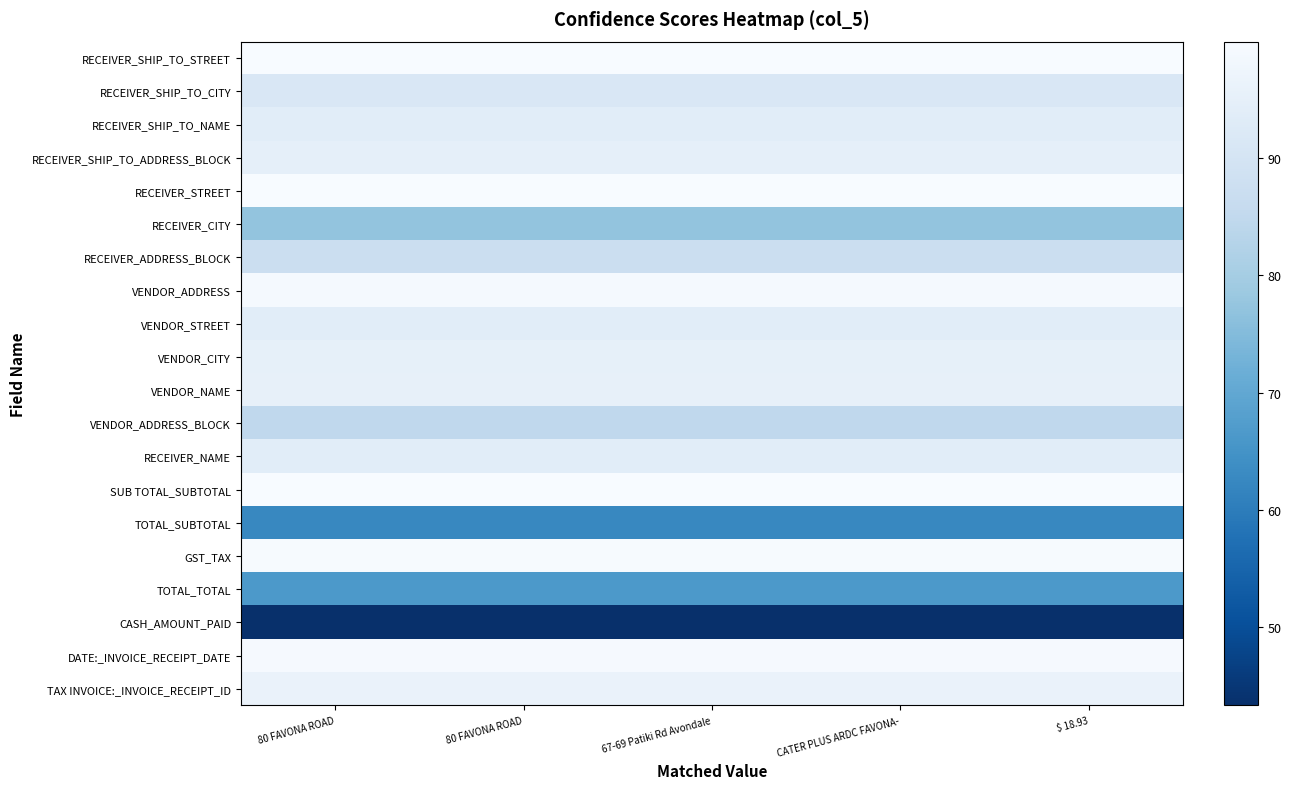

Which series has the largest total across all categories?

RECEIVER_SHIP_TO_STREET